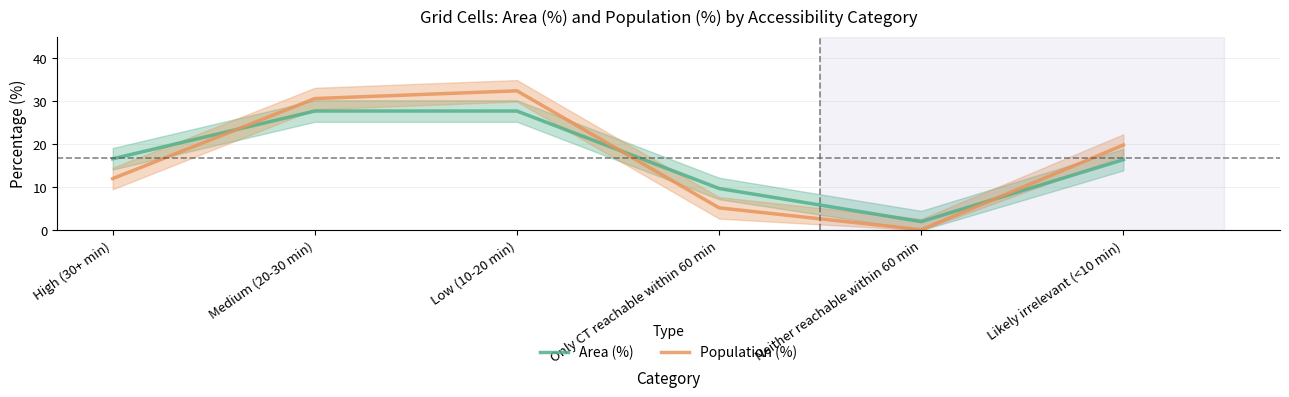

What is the label of the 2nd point from the right?

Neither reachable within 60 min